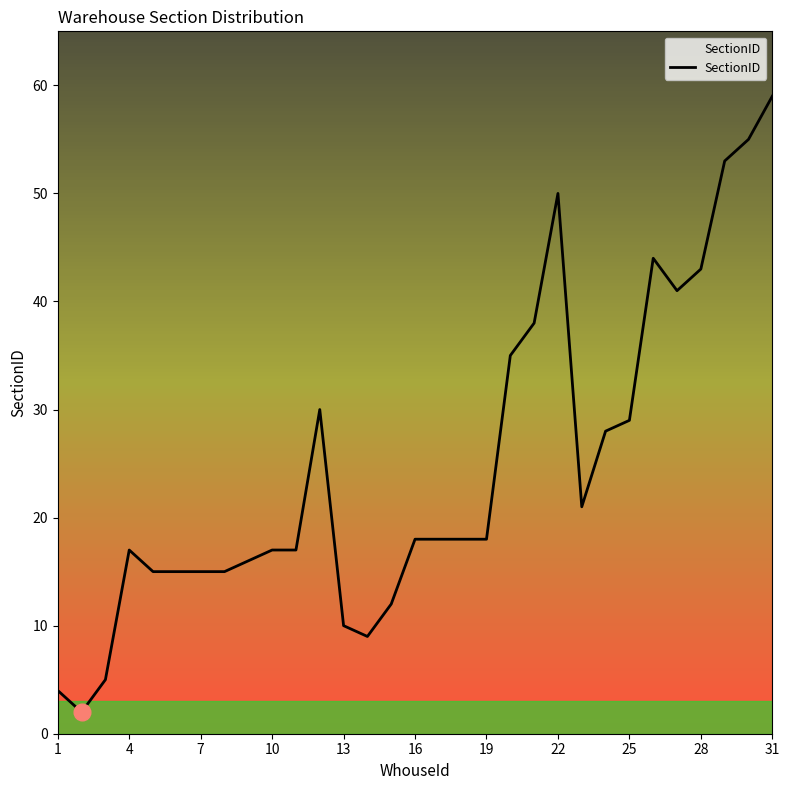

What is the difference between the maximum and minimum values?

57